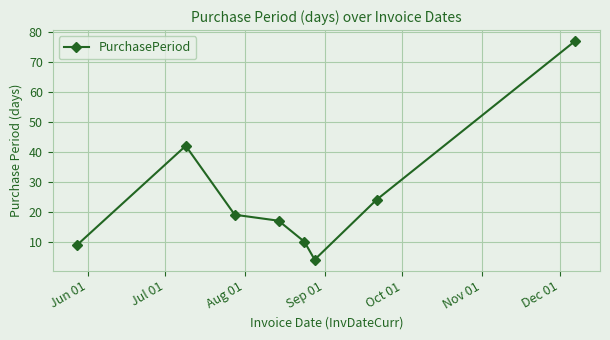

What is the minimum value shown in the chart?

4